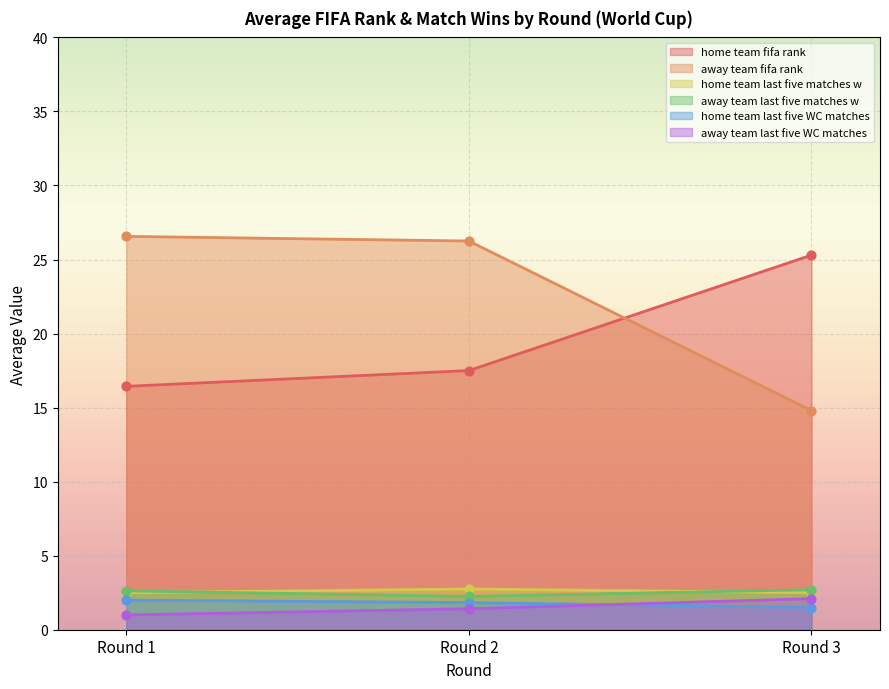

Is the value of home_team_last_five_WC_matches at Round 3 greater than the value of away_team_fifa_rank at 3?

No